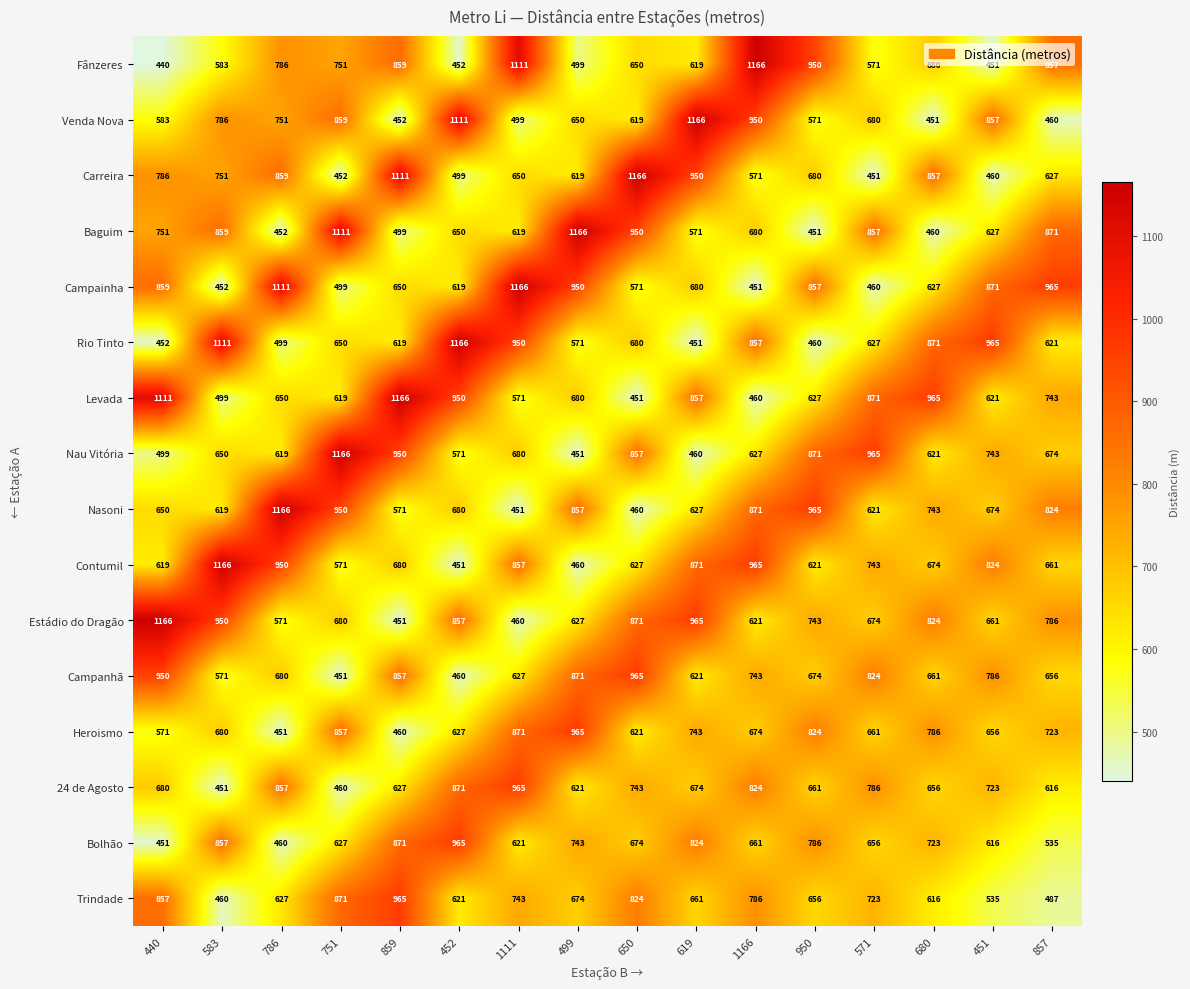

What is the highest value of the Baguim series?

1166